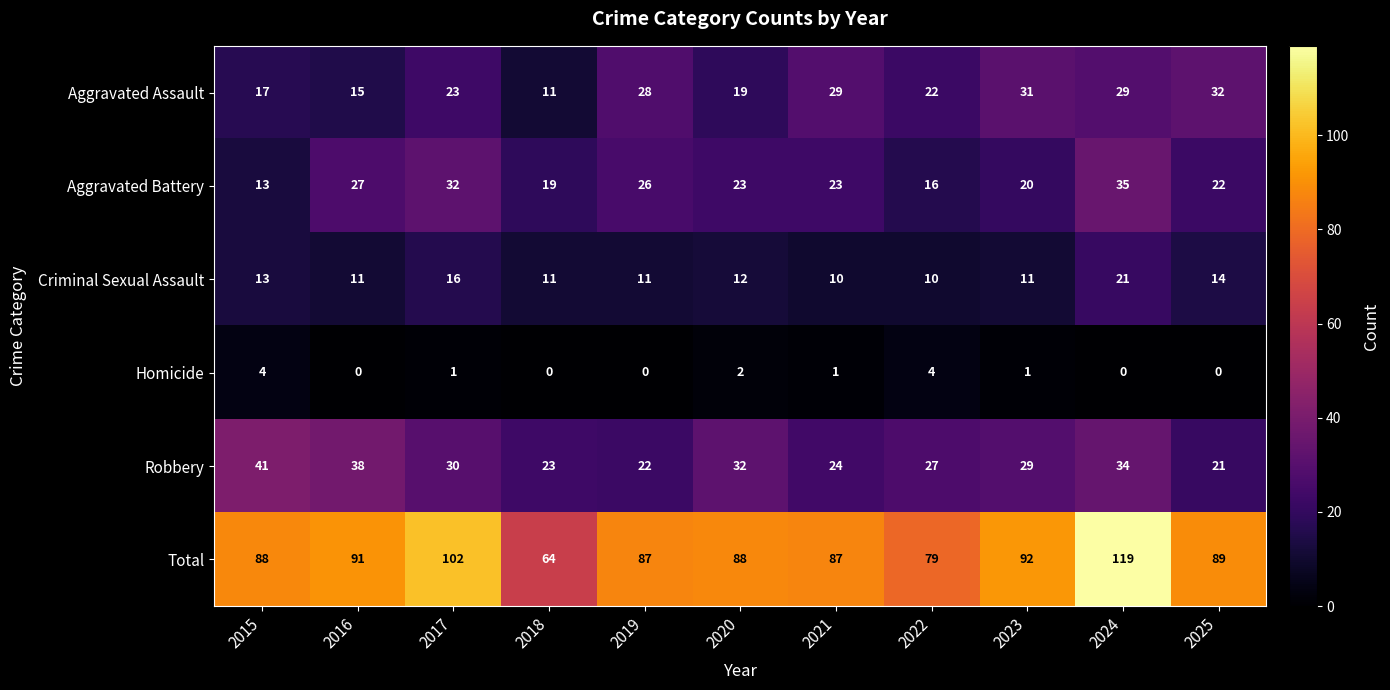

What is the greatest value displayed?

119